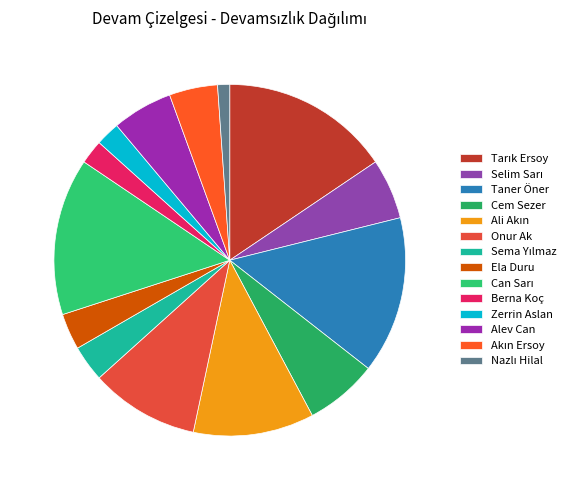

Which slice is the largest?

Tarık Ersoy